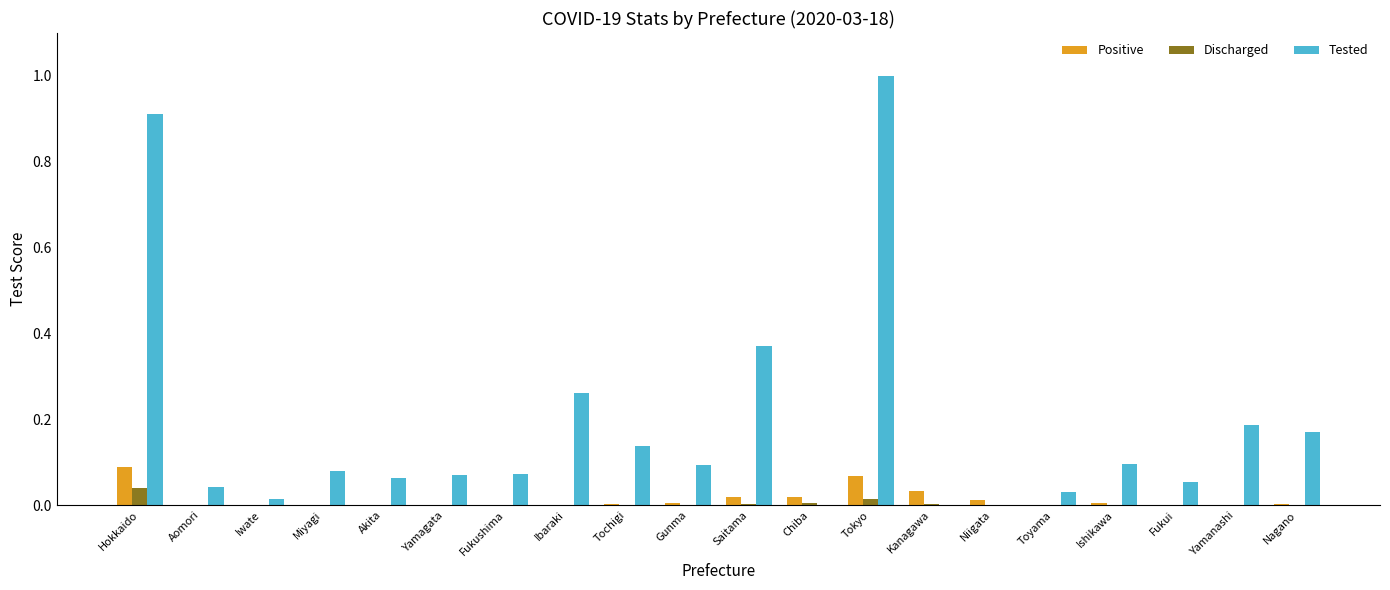

True or false: Positive has a value of 0.0 at Fukushima.

True